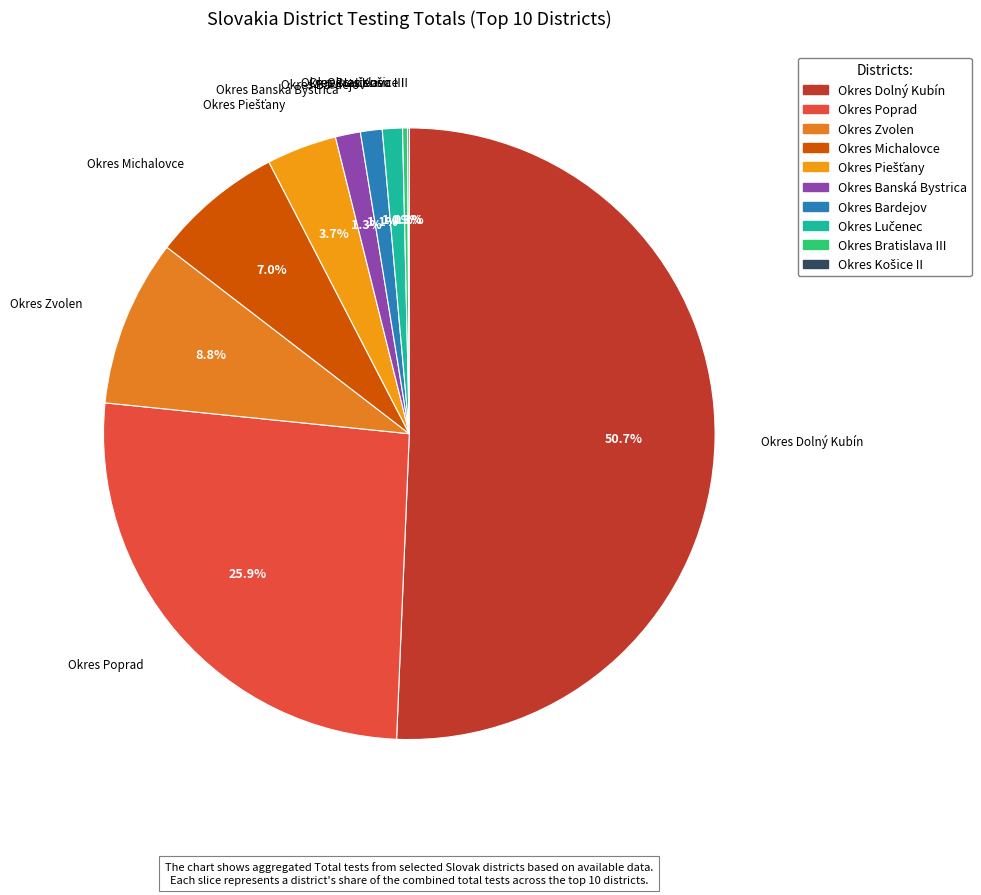

Is Okres Poprad the majority of the pie?

No